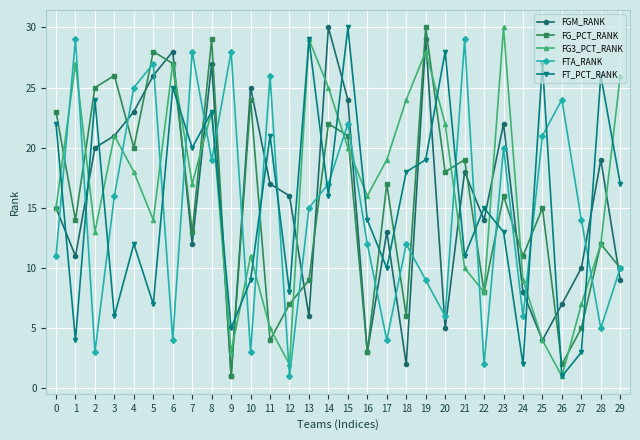

How many lines are shown in the chart?

5